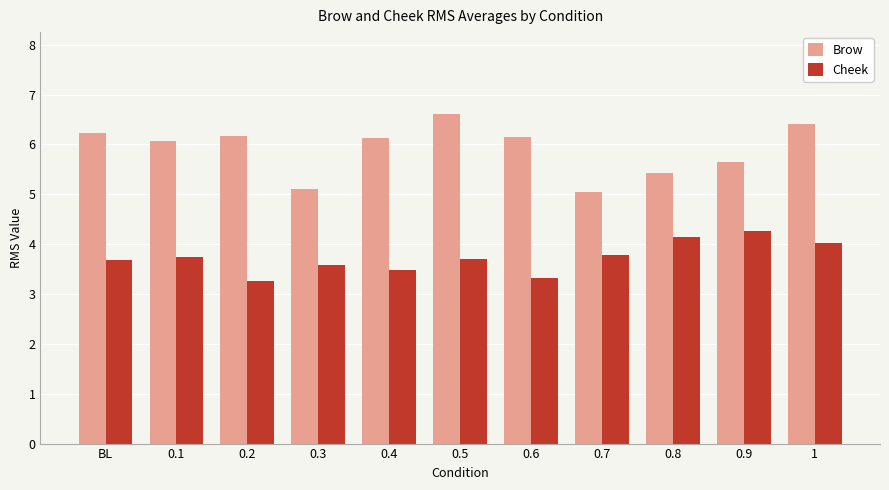

At 0.7, list the series in order from largest to smallest.

Brow, Cheek